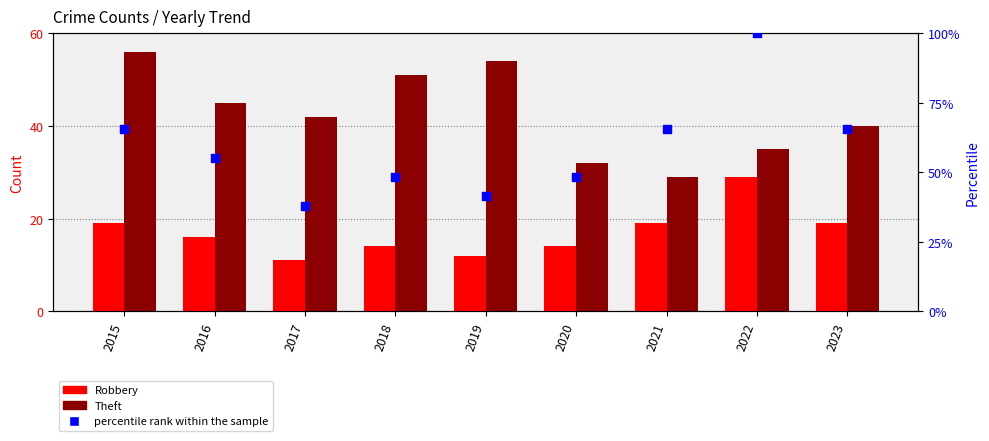

Which series has the largest total across all categories?

percentile rank within the sample